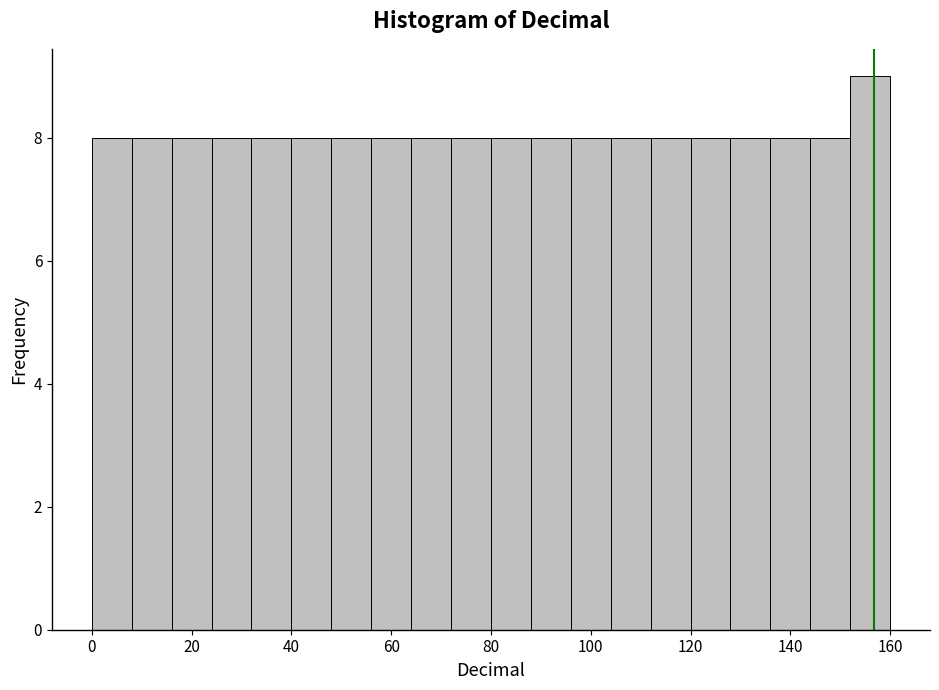

Which range on the x-axis has the tallest bar?

152 to 160